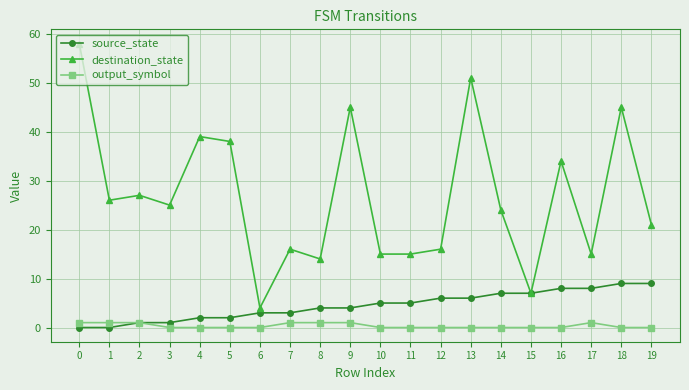

What is the maximum value shown in the chart?

58